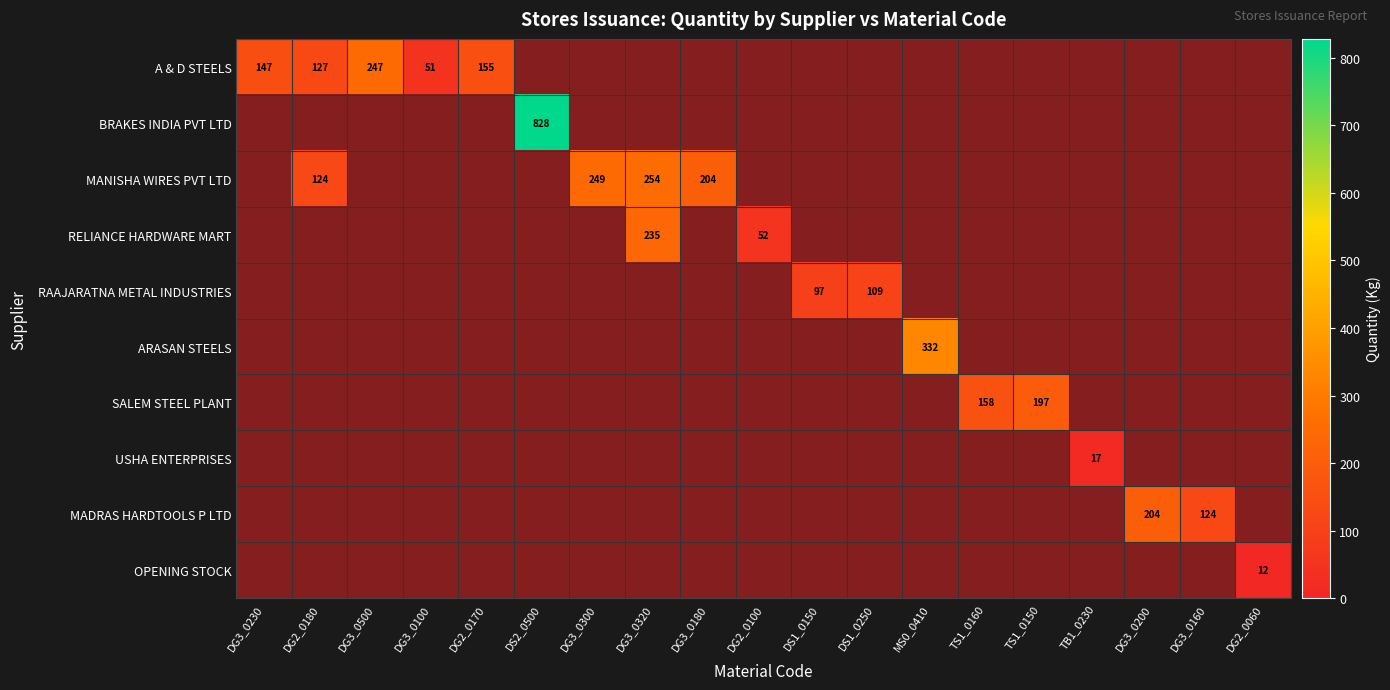

Is it true that USHA ENTERPRISES equals 25 at TB1_0230?

False